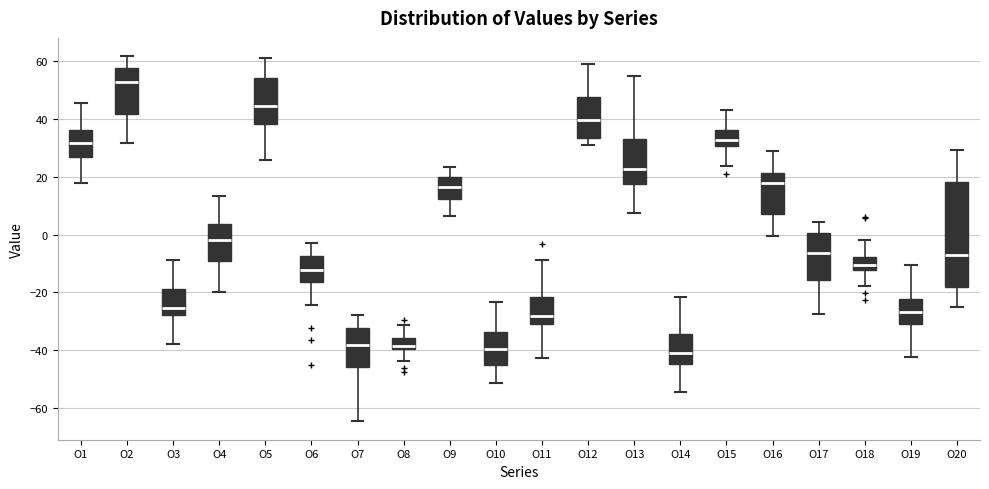

Reading left to right, read every box against the y-axis: the position of its median line, the range the box covers, and the ends of its whiskers. The values are not printed on the chart, so give them approximately, as read against the axis.

O1: median 32, box 26 to 36, whiskers 18 to 46
O2: median 52, box 42 to 58, whiskers 32 to 62
O3: median -26, box -28 to -18, whiskers -38 to -8
O4: median -2, box -10 to 4, whiskers -20 to 14
O5: median 44, box 38 to 54, whiskers 26 to 62
O6: median -12, box -16 to -8, whiskers -24 to -2
O7: median -38, box -46 to -32, whiskers -64 to -28
O8: median -38, box -40 to -36, whiskers -44 to -32
O9: median 16, box 12 to 20, whiskers 6 to 24
O10: median -40, box -46 to -34, whiskers -52 to -24
O11: median -28, box -30 to -22, whiskers -42 to -8
O12: median 40, box 34 to 48, whiskers 30 to 60
O13: median 22, box 18 to 34, whiskers 8 to 54
O14: median -40, box -44 to -34, whiskers -54 to -22
O15: median 32, box 30 to 36, whiskers 24 to 42
O16: median 18, box 8 to 22, whiskers 0 to 28
O17: median -6, box -16 to 0, whiskers -28 to 4
O18: median -10, box -12 to -8, whiskers -18 to -2
O19: median -26, box -30 to -22, whiskers -42 to -10
O20: median -6, box -18 to 18, whiskers -26 to 30